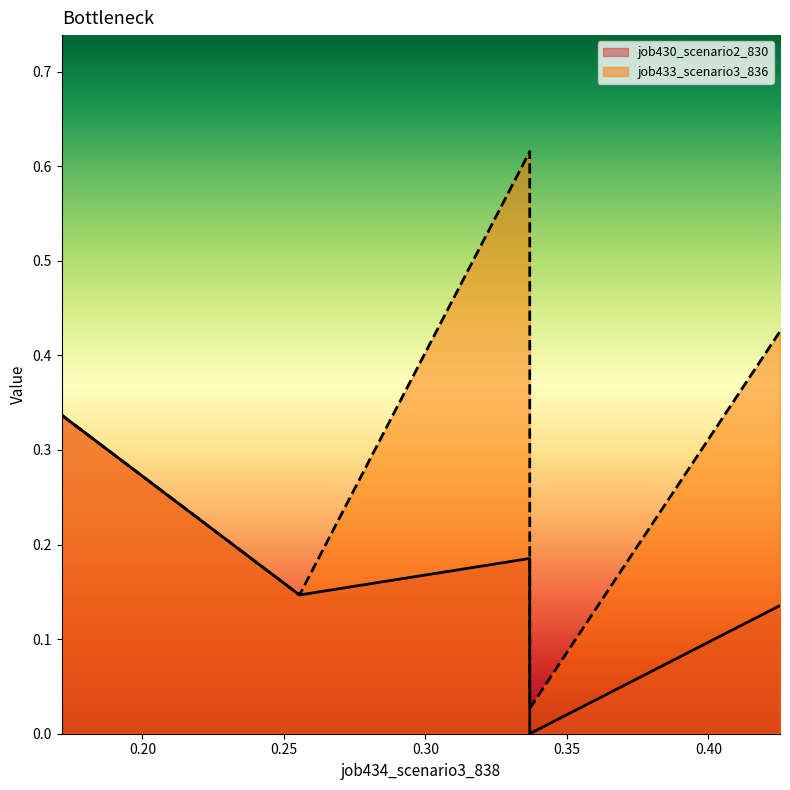

True or false: job433_scenario3_836 and job430_scenario2_830 cross at least once.

False